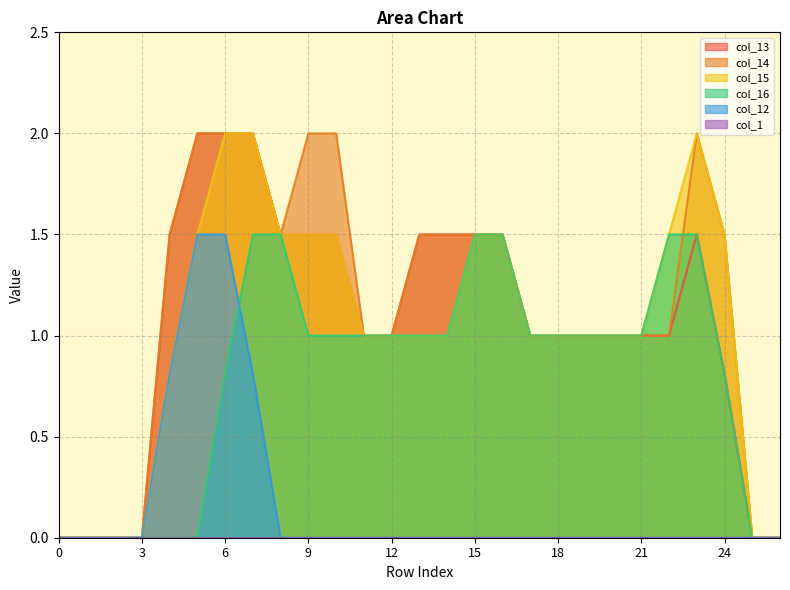

What is the spread (max minus min) of values at 12?

1.0